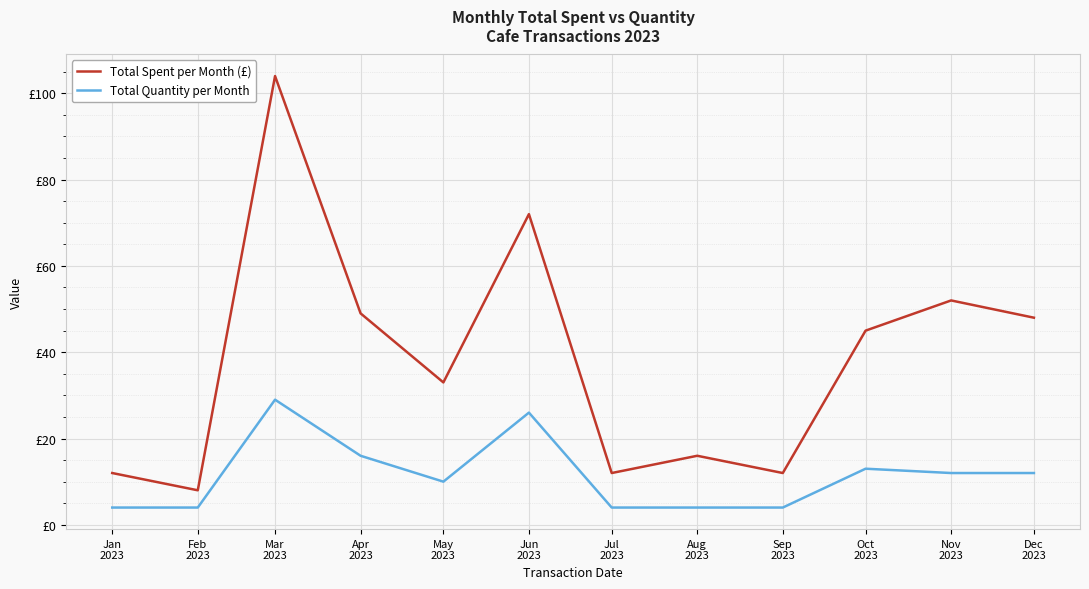

What are all the series names shown in the legend?

Total Spent per Month (£), Total Quantity per Month